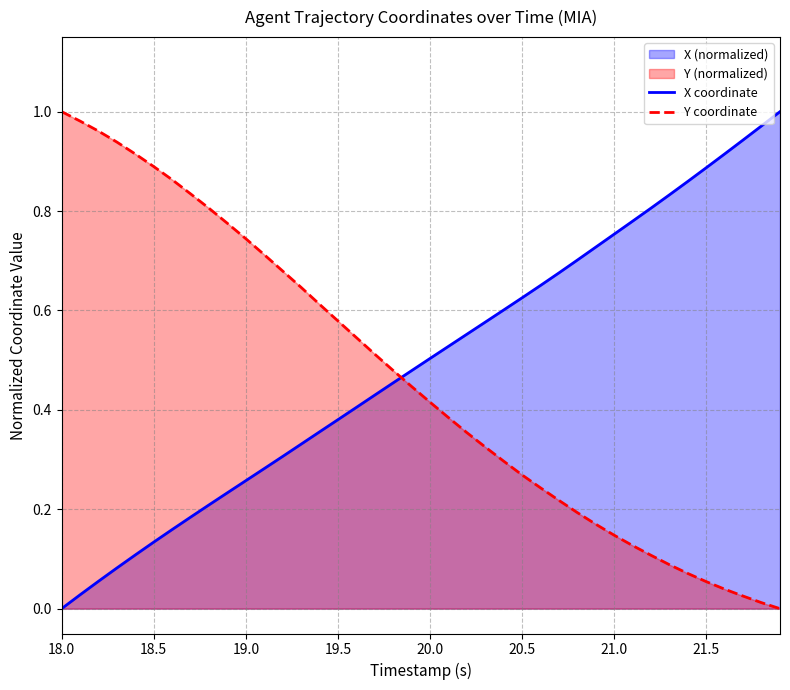

The value of Y coordinate at 18.5 is 0.9. True or false?

True